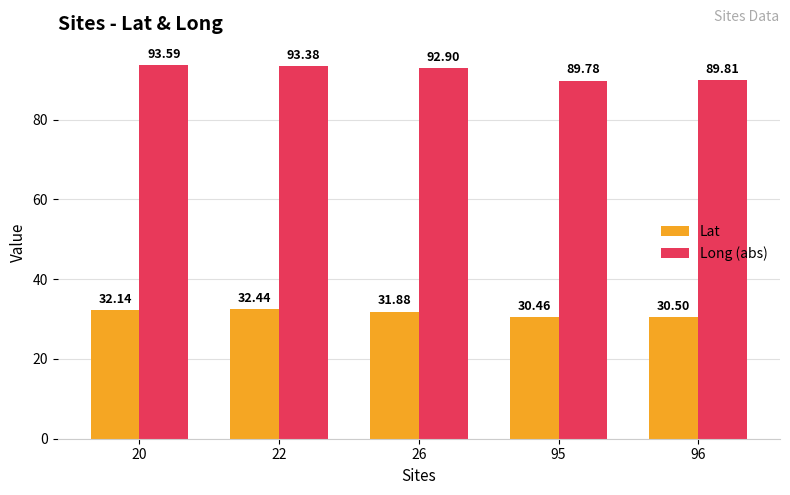

Which series has the largest range (max minus min)?

Long (abs)